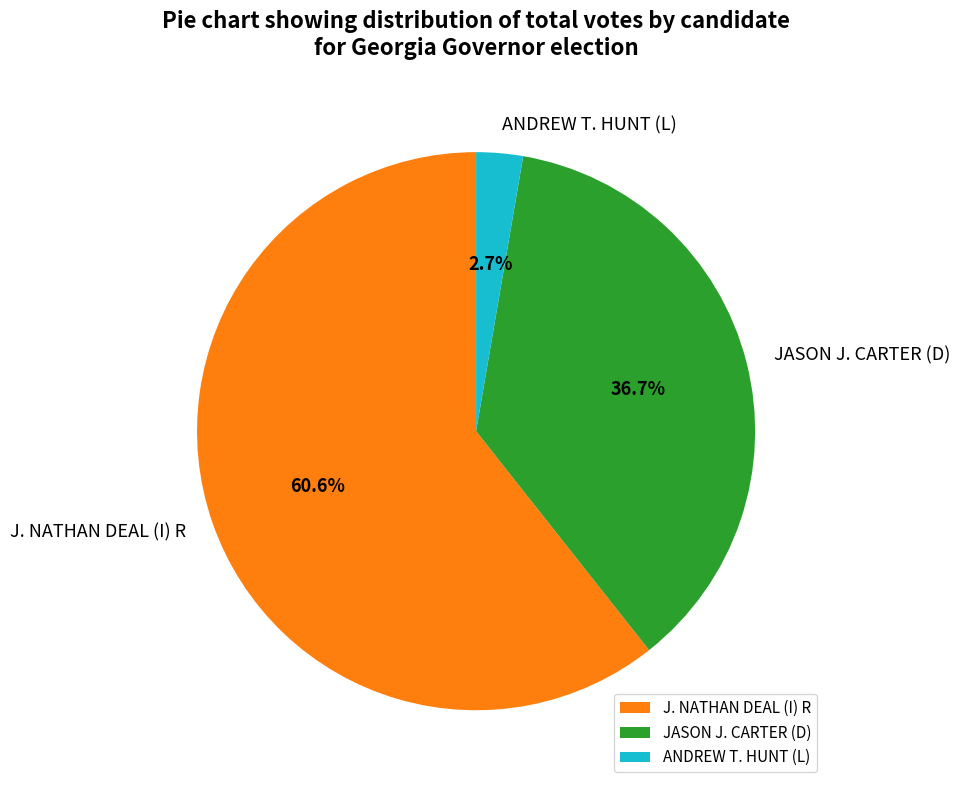

To the nearest percent, what is the difference between the largest and smallest slice percentages?

58%